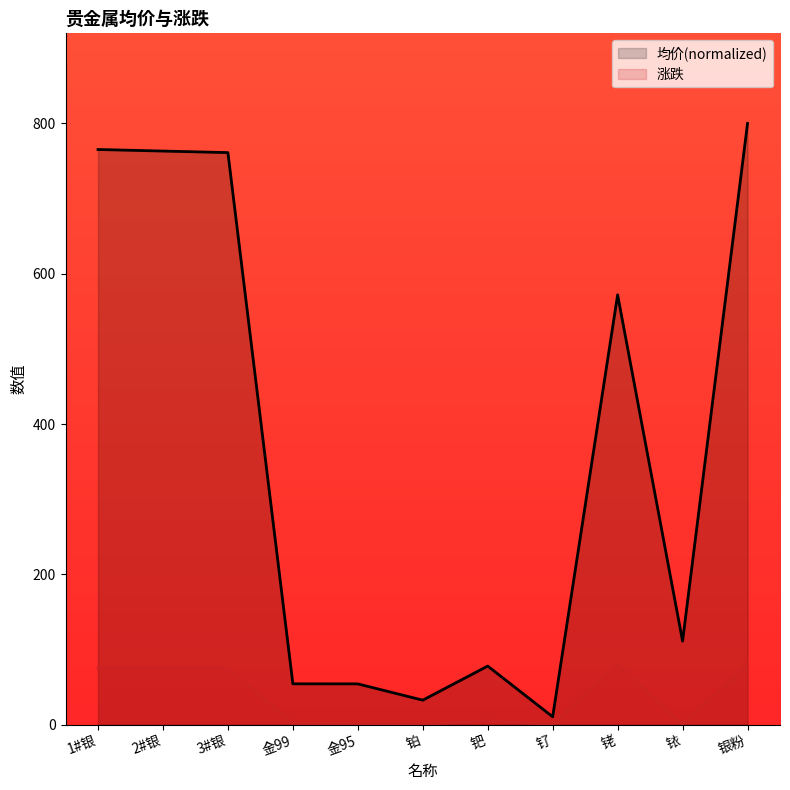

At 金95, list the series in order from largest to smallest.

均价(normalized), 涨跌